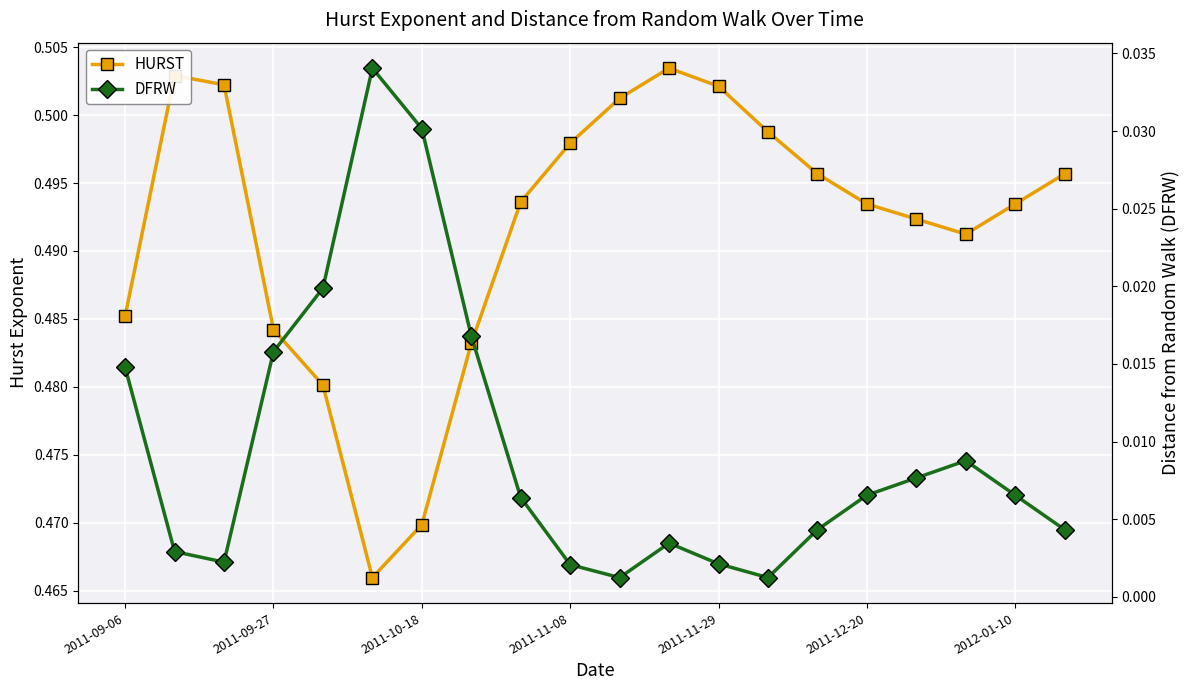

True or false: HURST has more than 1 points higher than both neighbors.

True